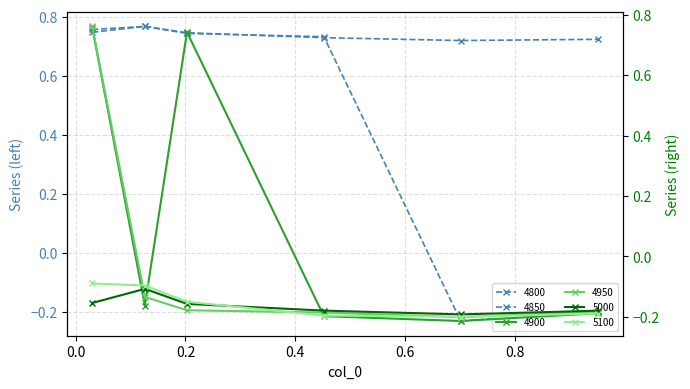

What position from the left is 0.4520547945205479?

4